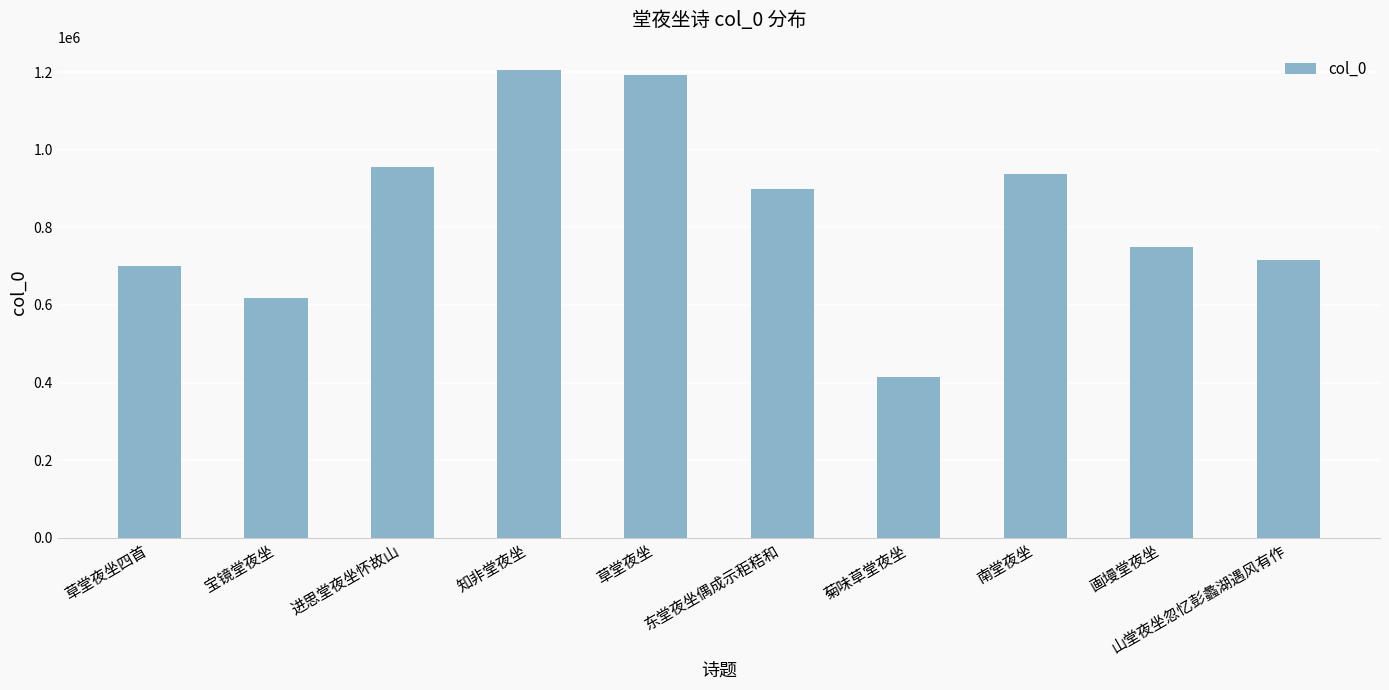

List the labels in order of value, smallest first.

菊味草堂夜坐, 宝镜堂夜坐, 草堂夜坐四首, 山堂夜坐忽忆彭蠡湖遇风有作, 画墁堂夜坐, 东堂夜坐偶成示秬秸和, 南堂夜坐, 进思堂夜坐怀故山, 草堂夜坐, 知非堂夜坐